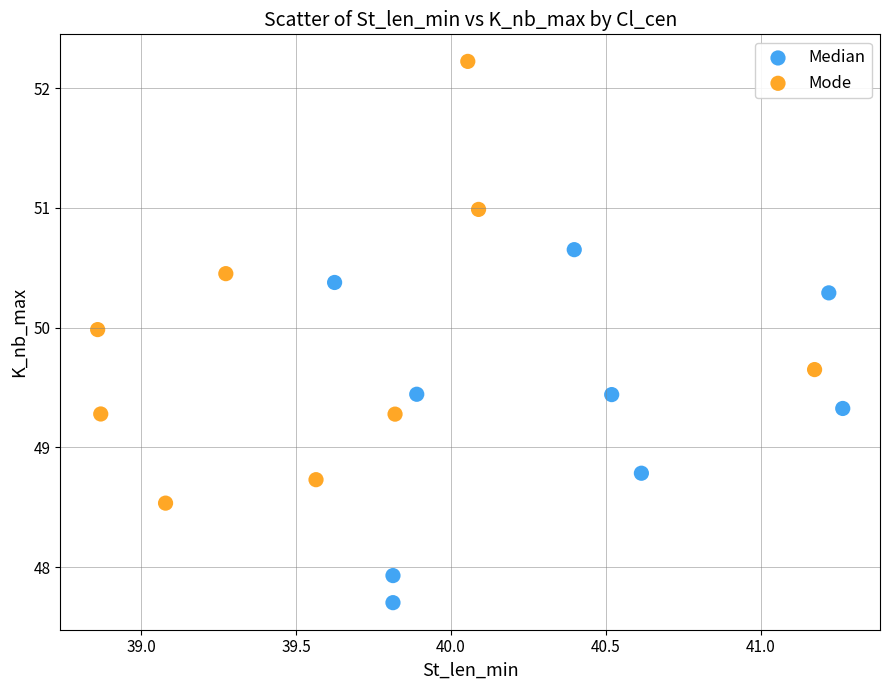

Which series reaches the maximum Y coordinate?

Mode